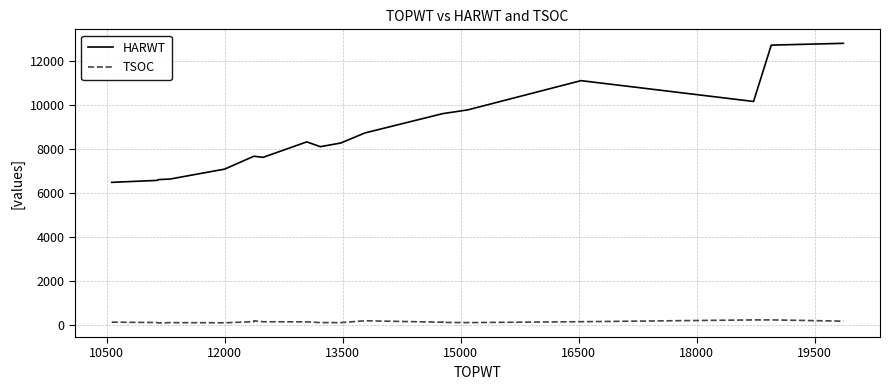

List the series in order of their overall mean, lowest first.

TSOC, HARWT